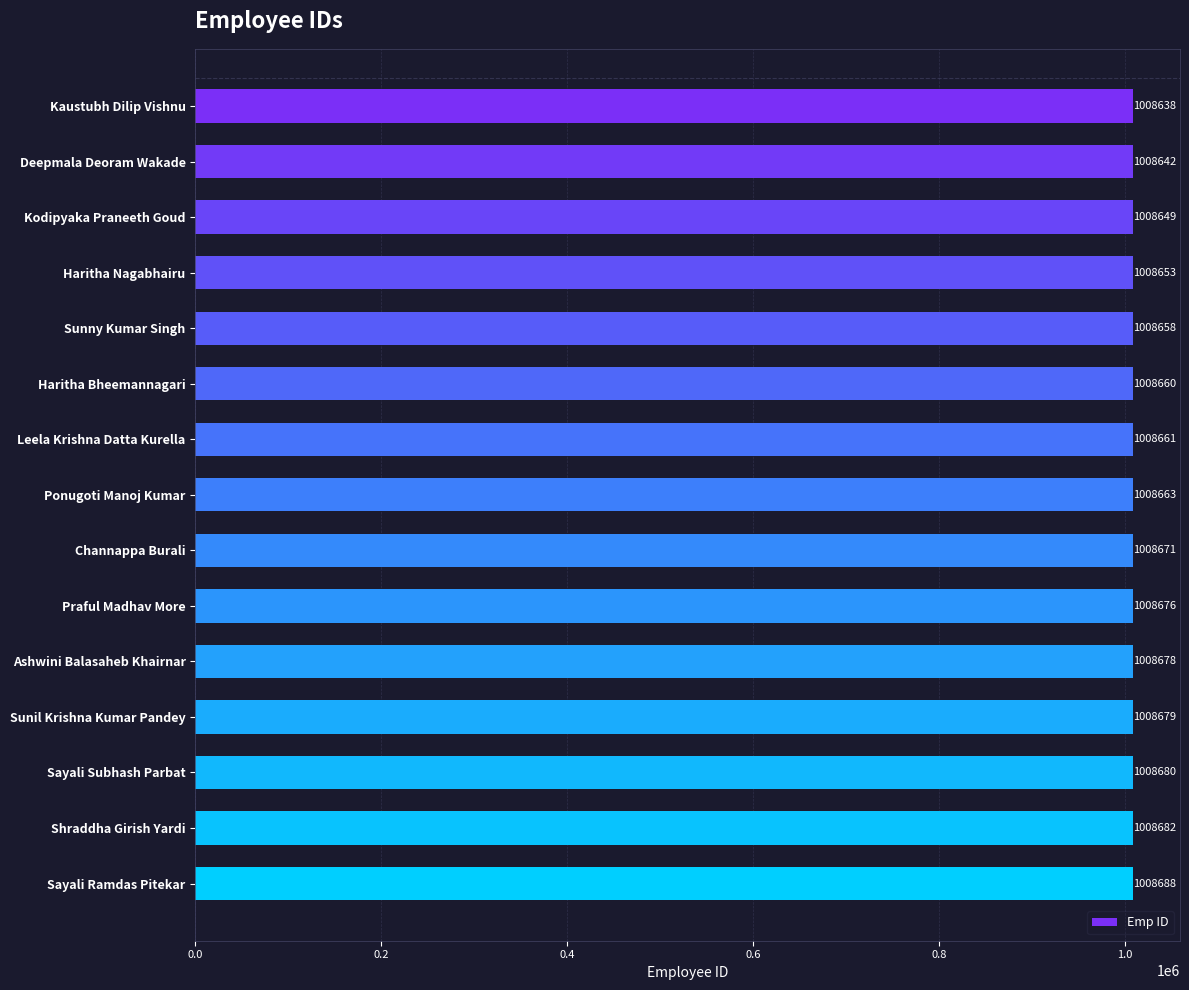

Where is the data nearest to the value 1008663?

Ponugoti Manoj Kumar